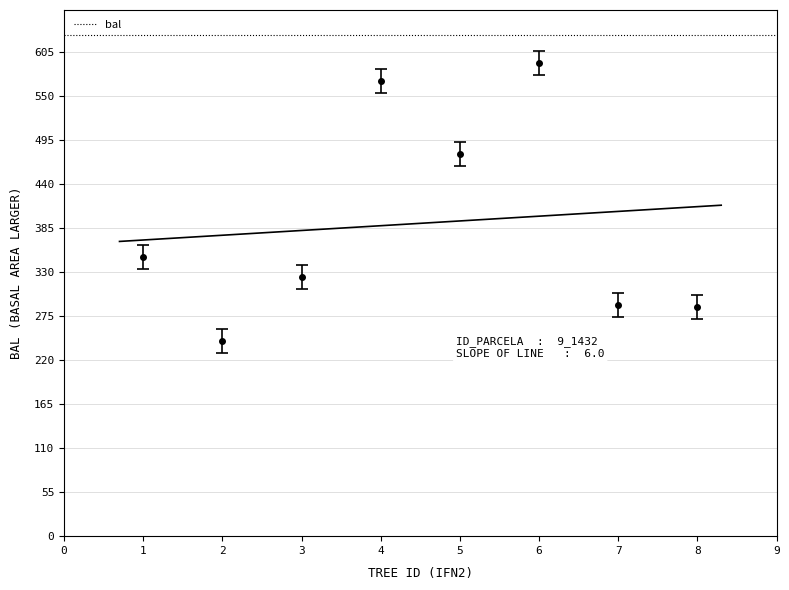

The value of bal at 7 is 63.8. True or false?

False